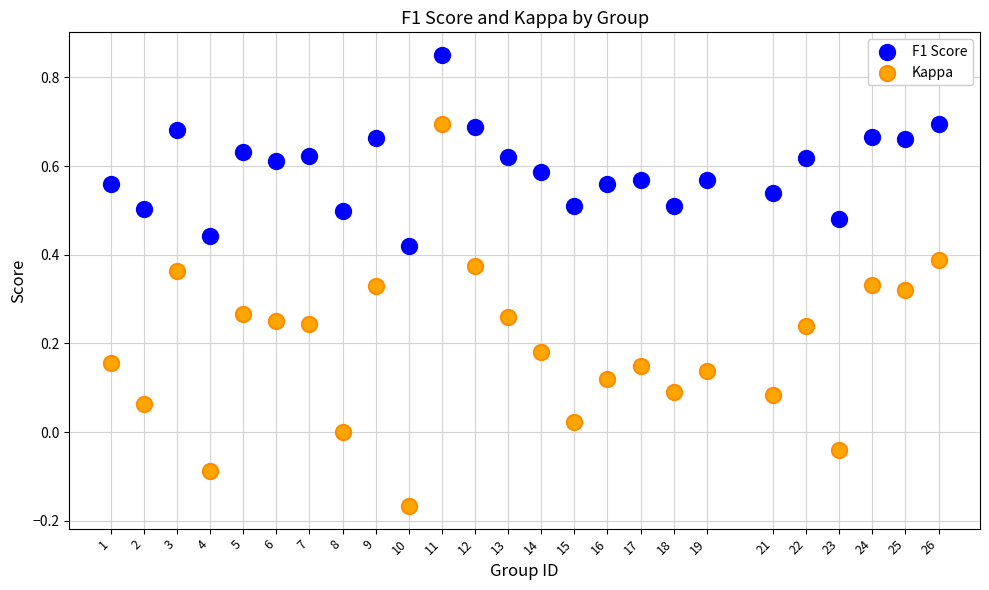

Which series has the largest Y range (max minus min)?

Kappa